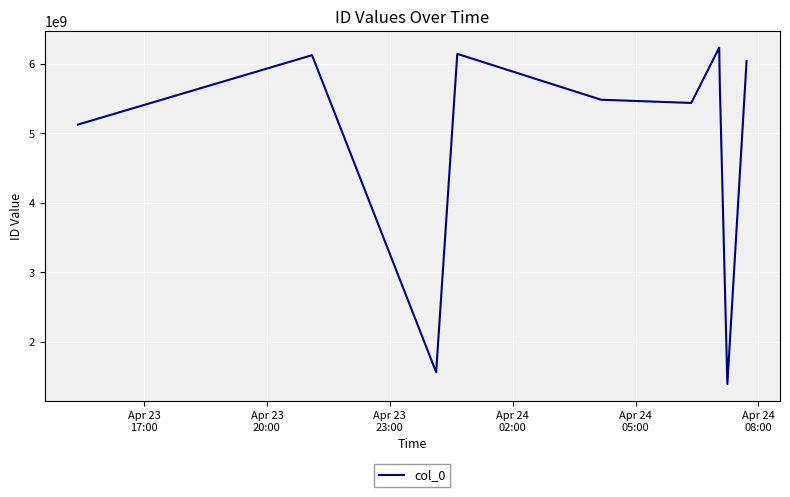

What is the smallest value displayed?

1395098693